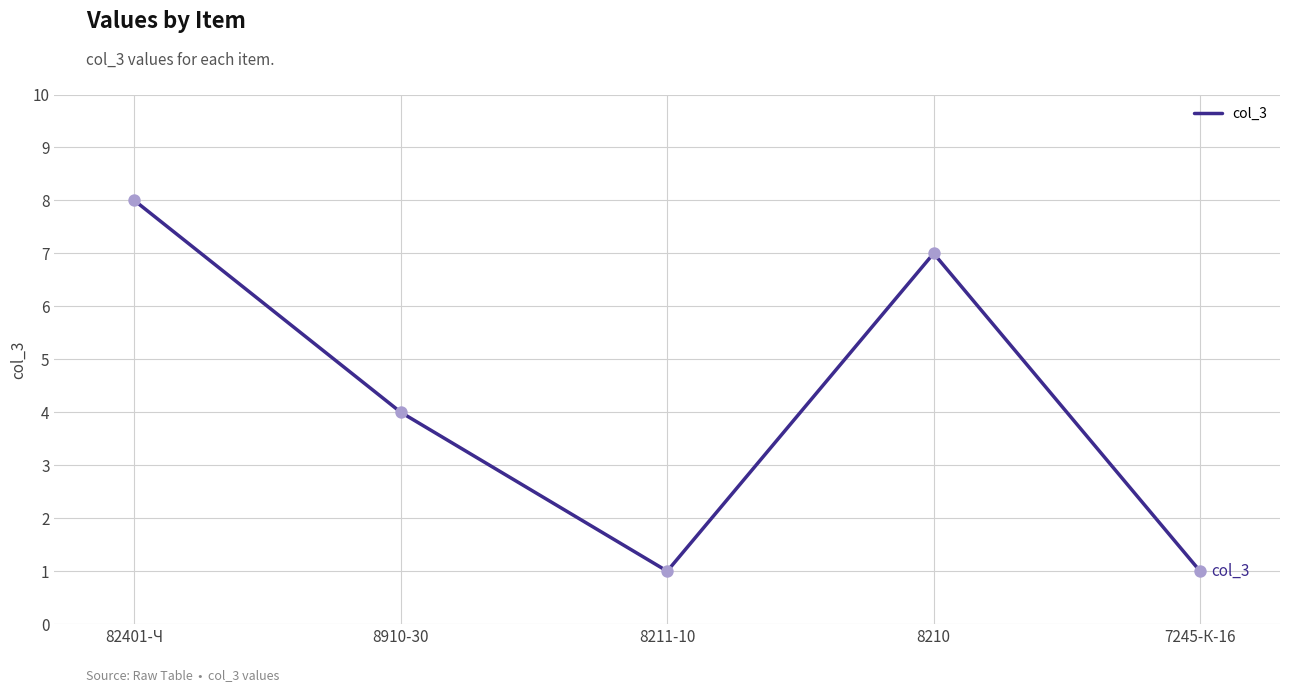

What is the change in value from 82401-Ч to 8910-30?

-4